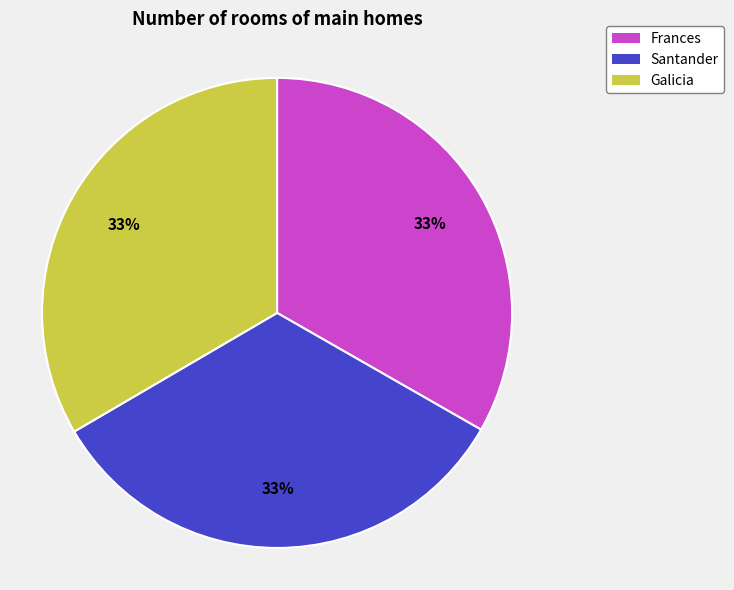

Is there a majority slice in this chart?

No